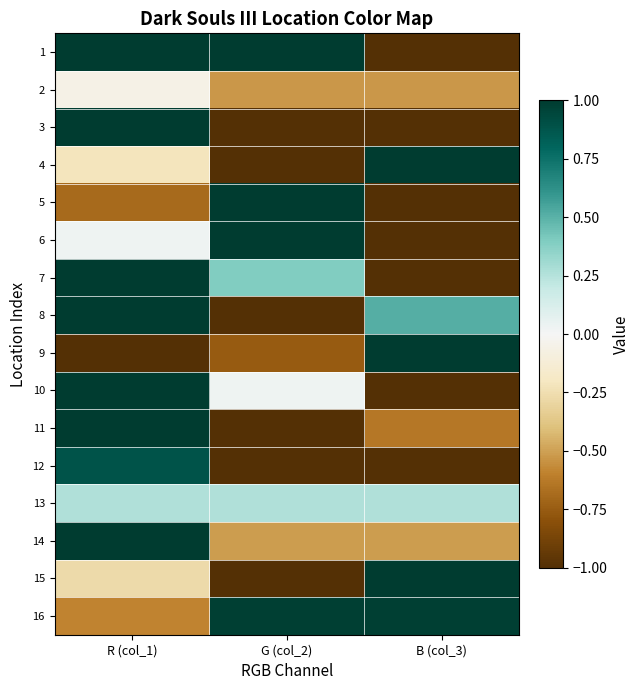

What is the total value across all series at G (col_2)?

-3.1